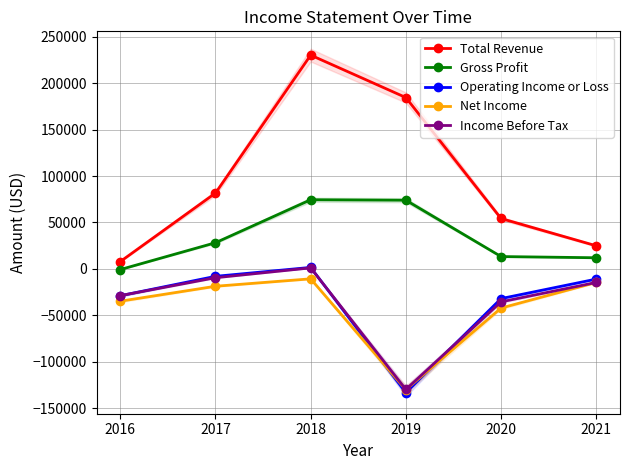

Reading right to left, transcribe all the data shown in this chart.

Total Revenue: 2021=24900	2020=54300	2019=184600	2018=230300	2017=81700	2016=7900
Gross Profit: 2021=12000	2020=13300	2019=74000	2018=74500	2017=28200	2016=-700
Operating Income or Loss: 2021=-11000	2020=-32000	2019=-133300	2018=1600	2017=-8000	2016=-28900
Net Income: 2021=-14600	2020=-42200	2019=-130100	2018=-10700	2017=-18700	2016=-34800
Income Before Tax: 2021=-14600	2020=-35500	2019=-129900	2018=1100	2017=-9500	2016=-28800